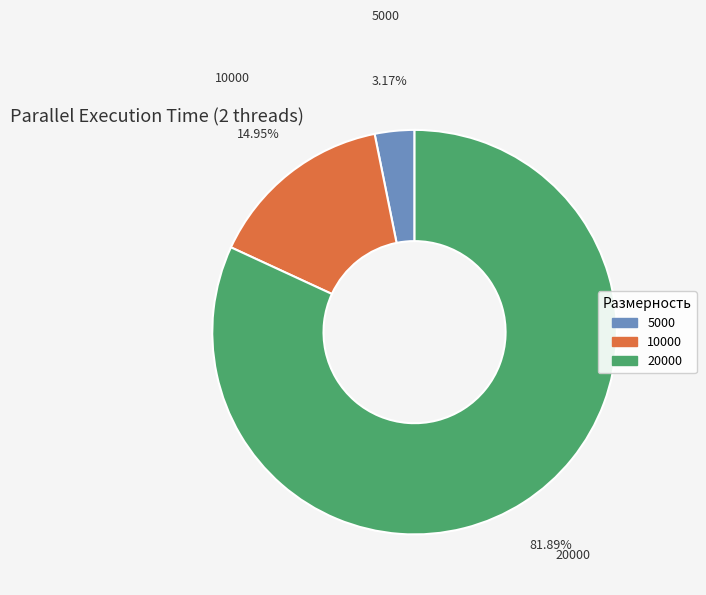

Which category has the smallest portion of the pie?

5000